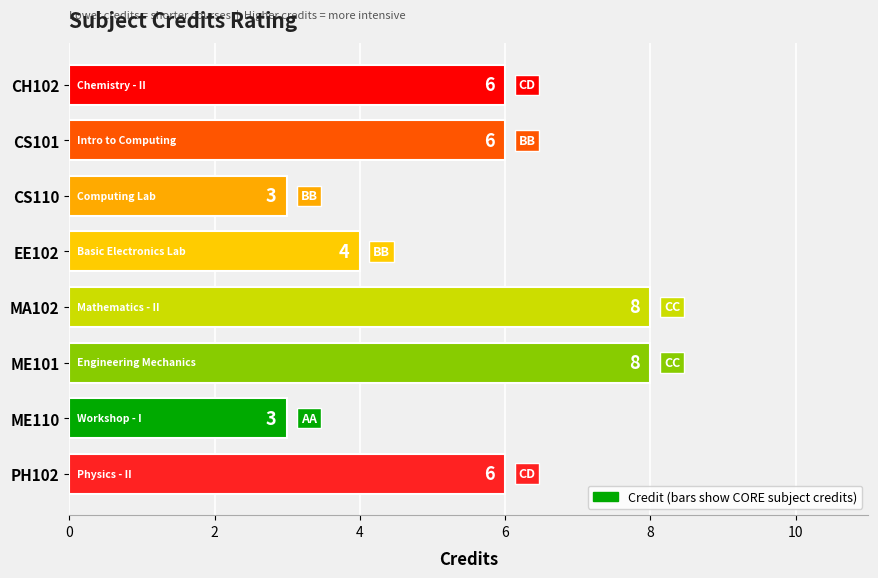

What is the change in value from EE102 to MA102?

+4